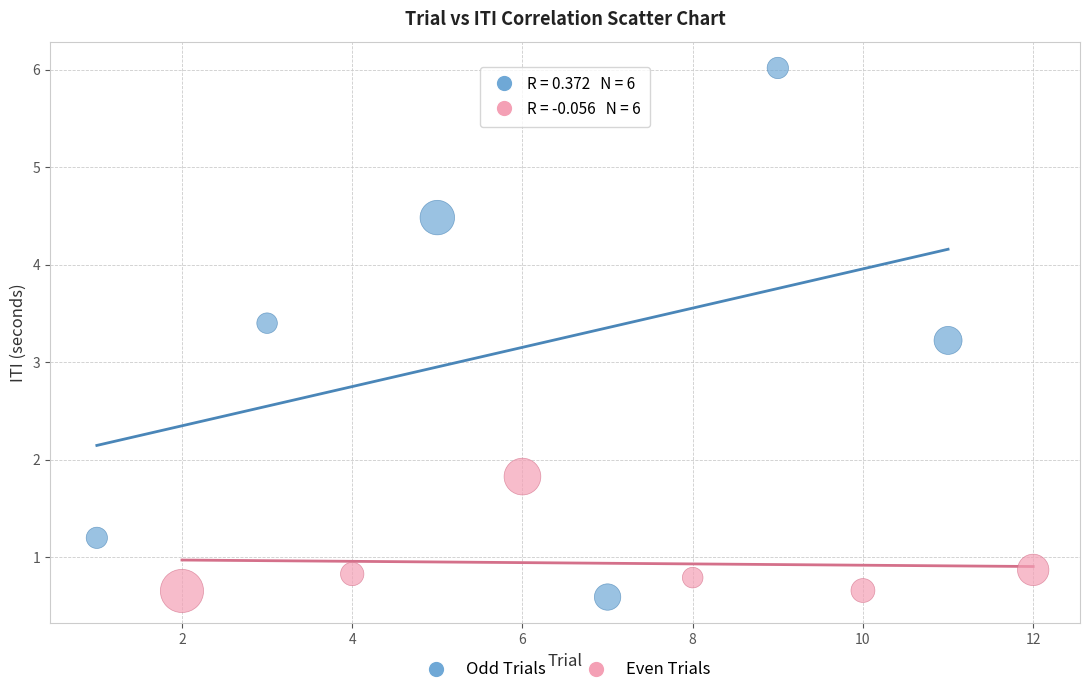

Which series reaches the maximum Y coordinate?

Odd Trials